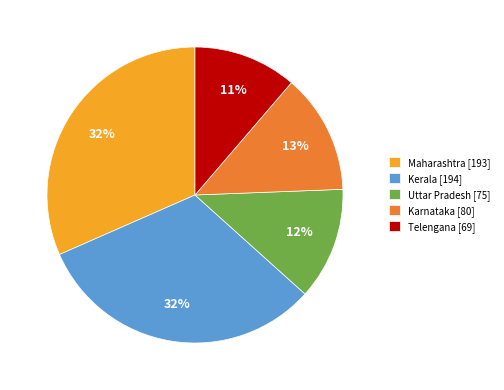

Is there any slice that represents more than half of the pie?

No